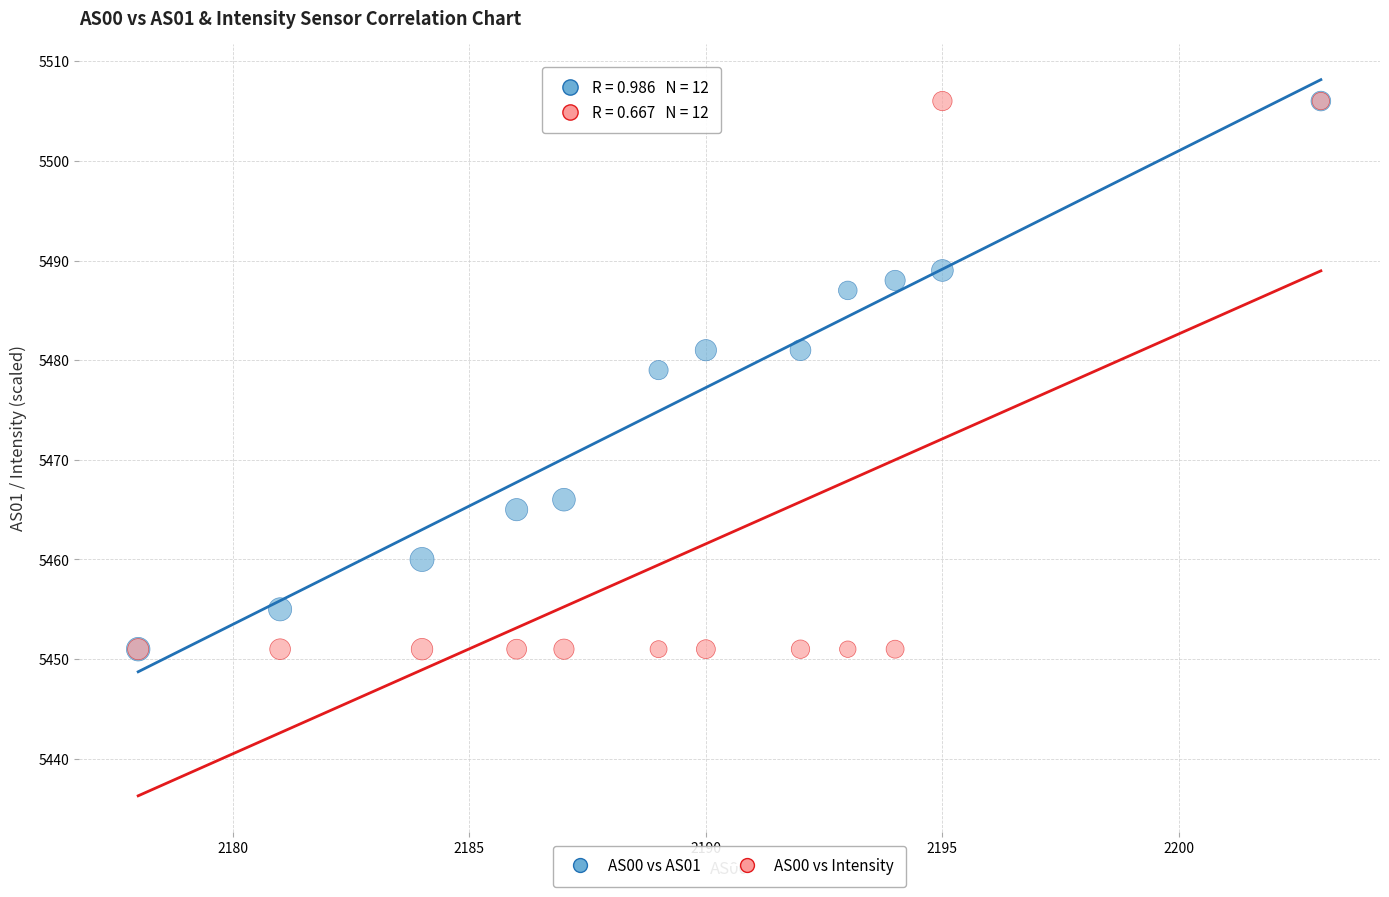

Across all series, what Y value is closest to 5478?

5479